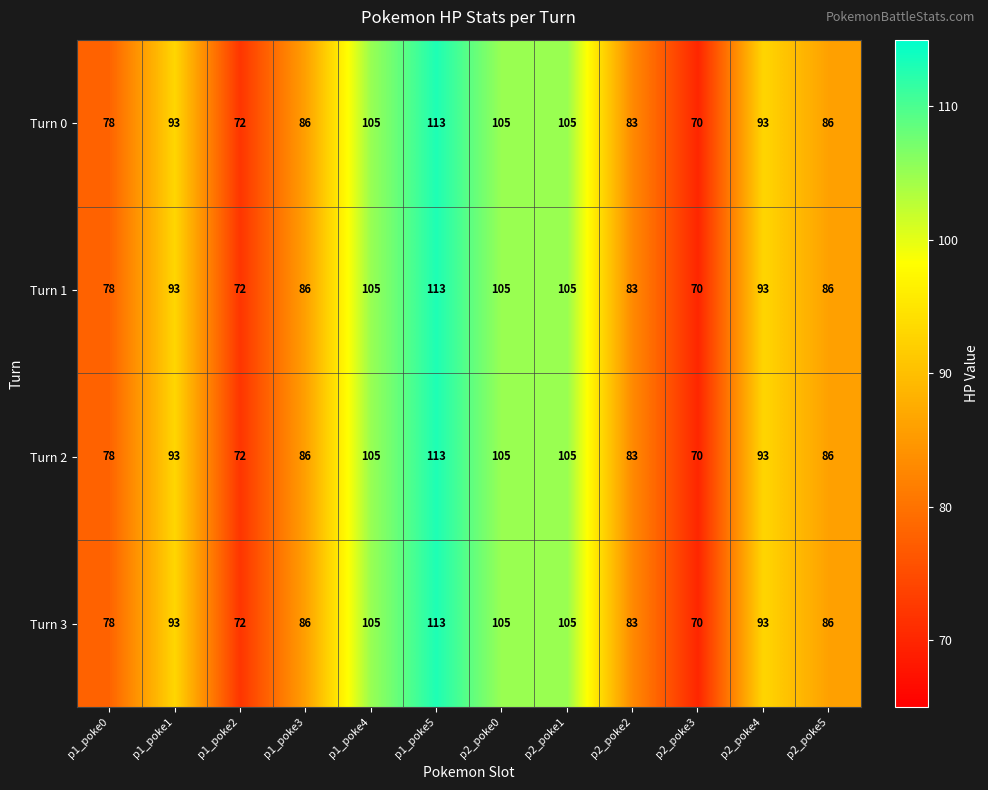

Count the number of data series in this chart.

4